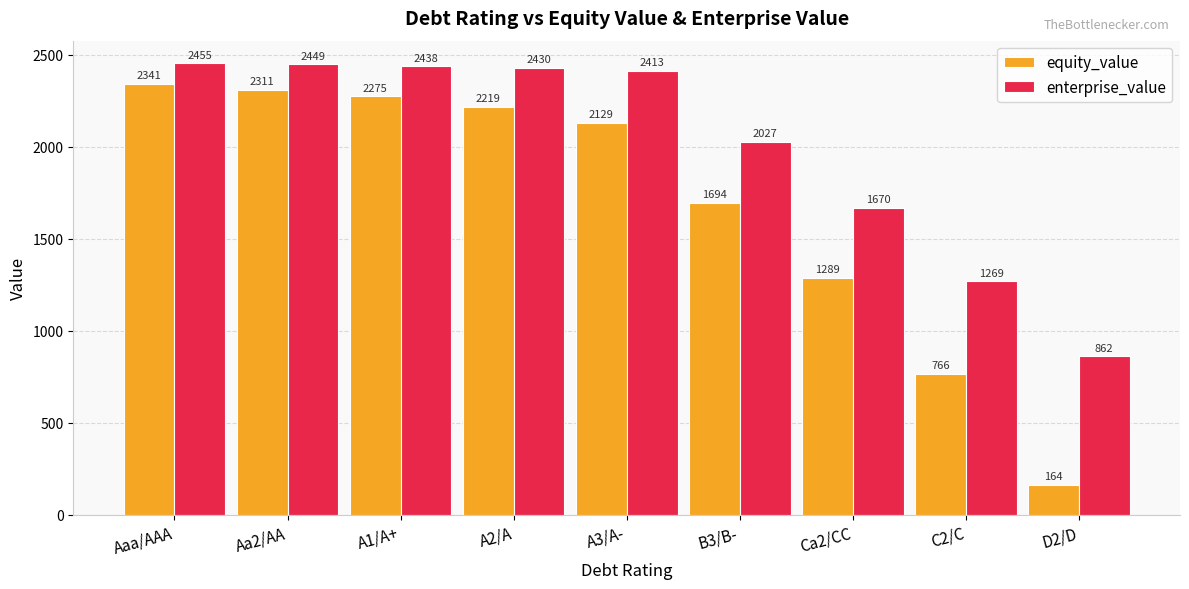

Which series has the largest total across all categories?

enterprise_value